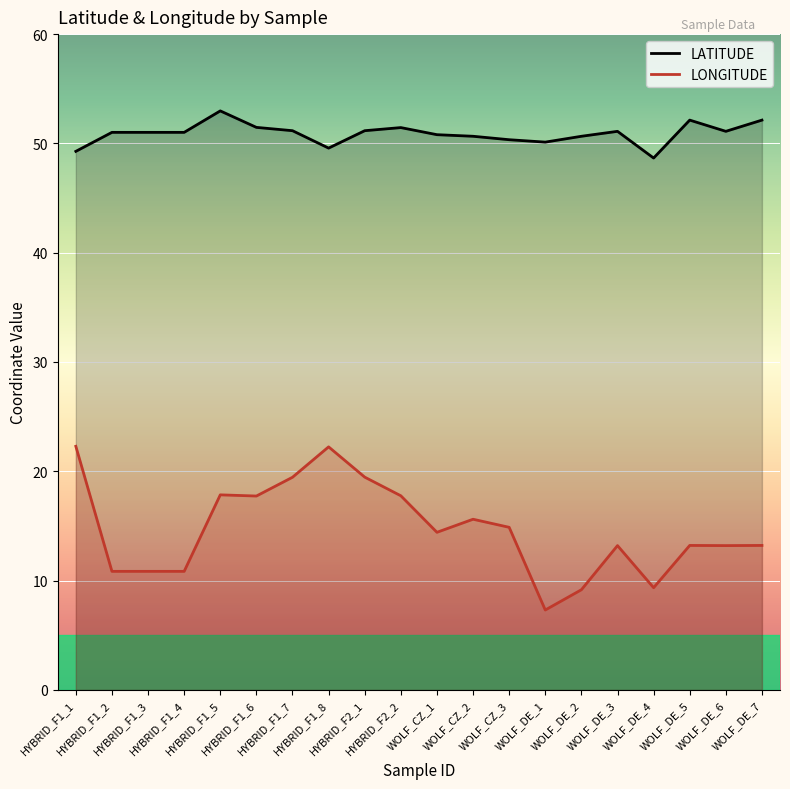

Is the value of LATITUDE at HYBRID_F1_4 greater than the value of LONGITUDE at HYBRID_F1_4?

Yes